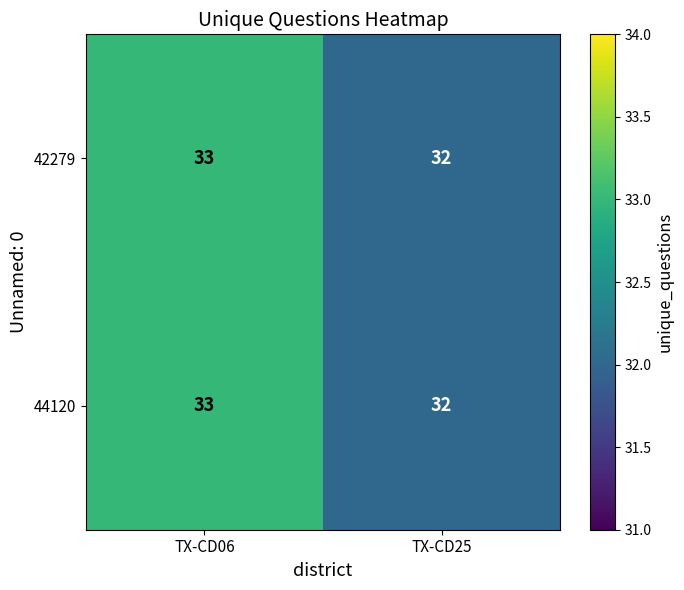

Is it true that 42279 equals 32 at TX-CD25?

True